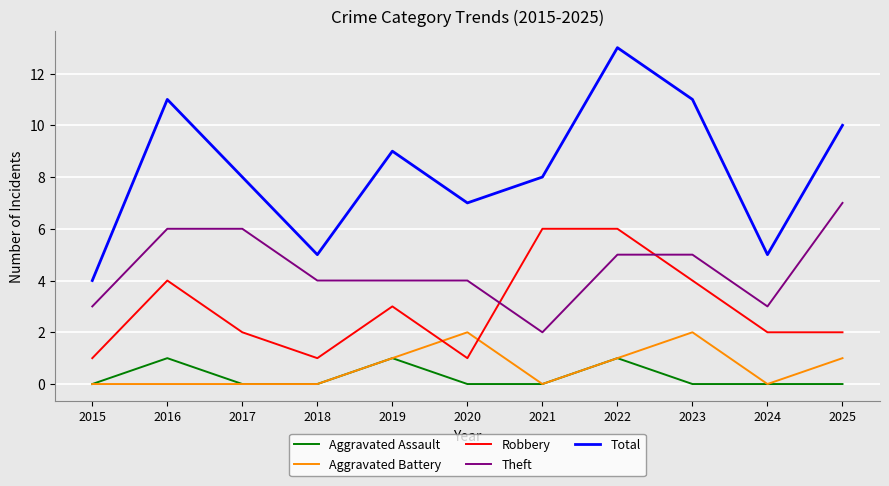

Which series has the widest spread of values?

Total